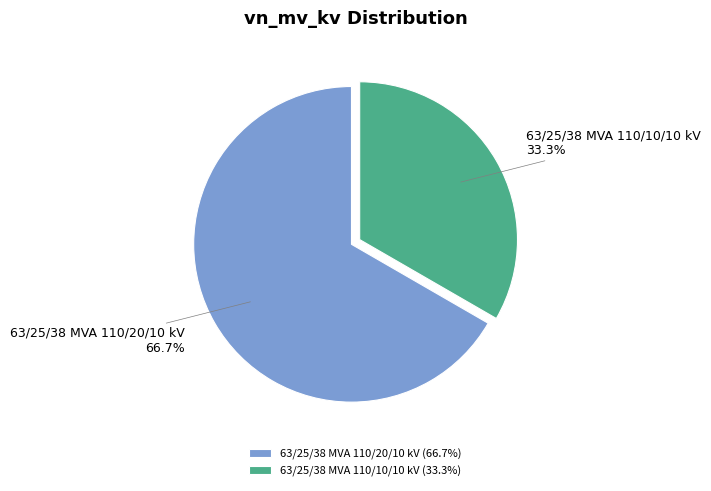

True or false: 63/25/38 MVA 110/10/10 kV accounts for 33% of the total.

True